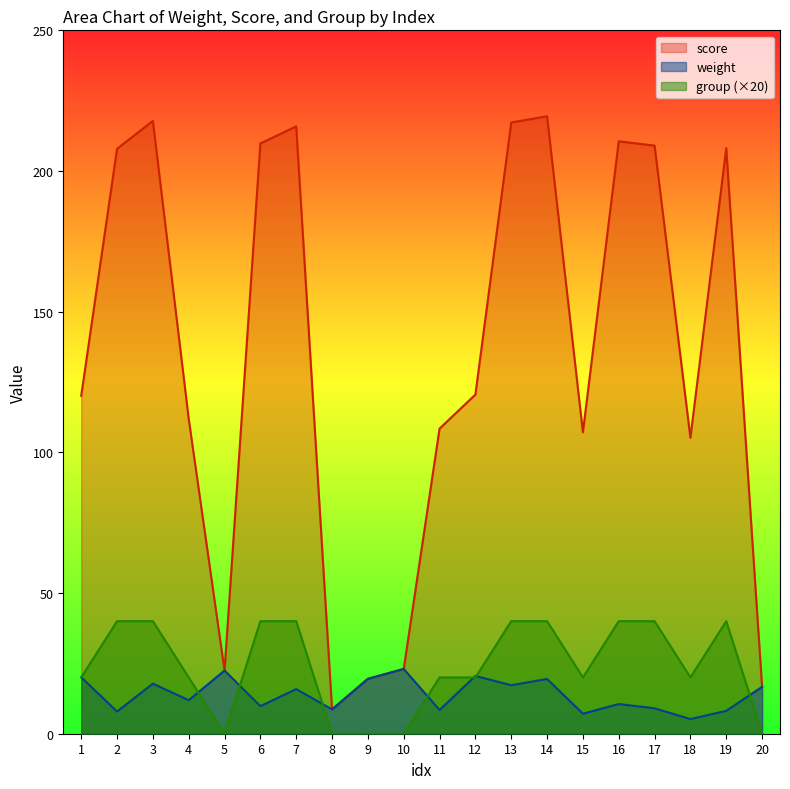

Is the value of score at 12 greater than the value of group at 1?

Yes